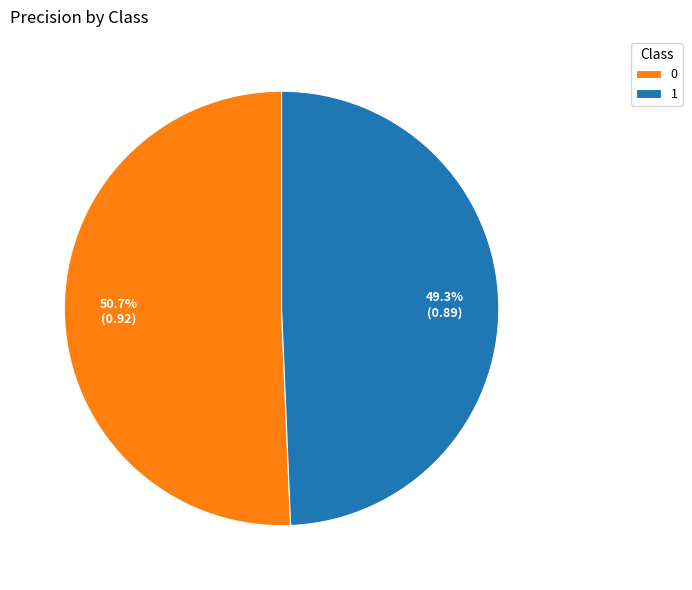

Is it true that 1 is 56% of the pie?

False